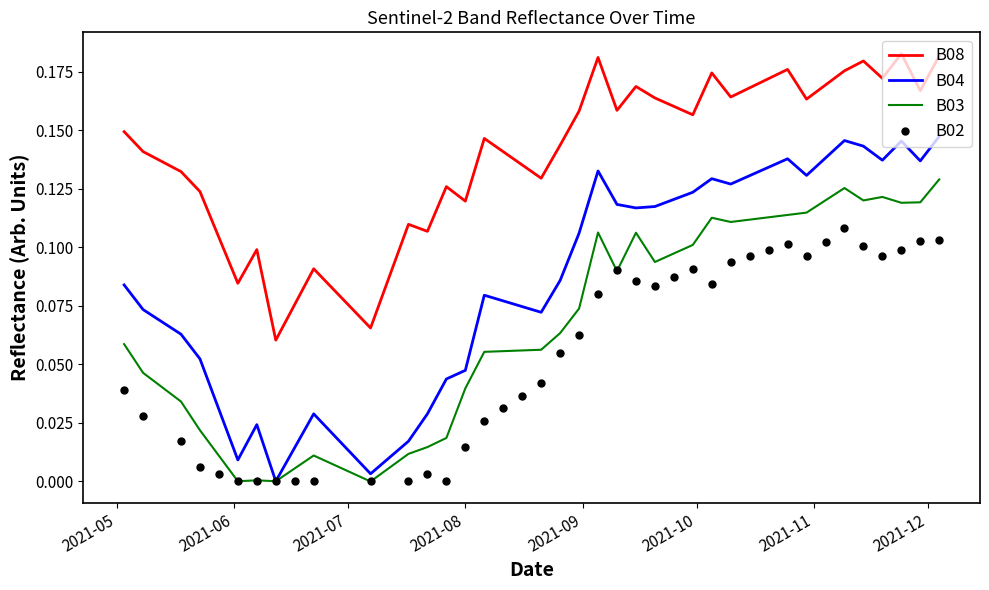

True or false: B02 and B08 intersect in this chart.

False